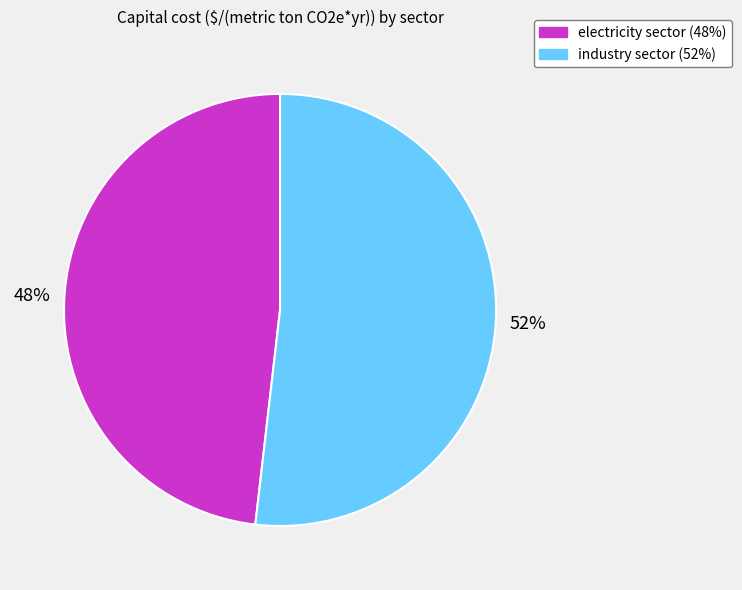

What percentage is the industry sector slice, to the nearest percent?

52%